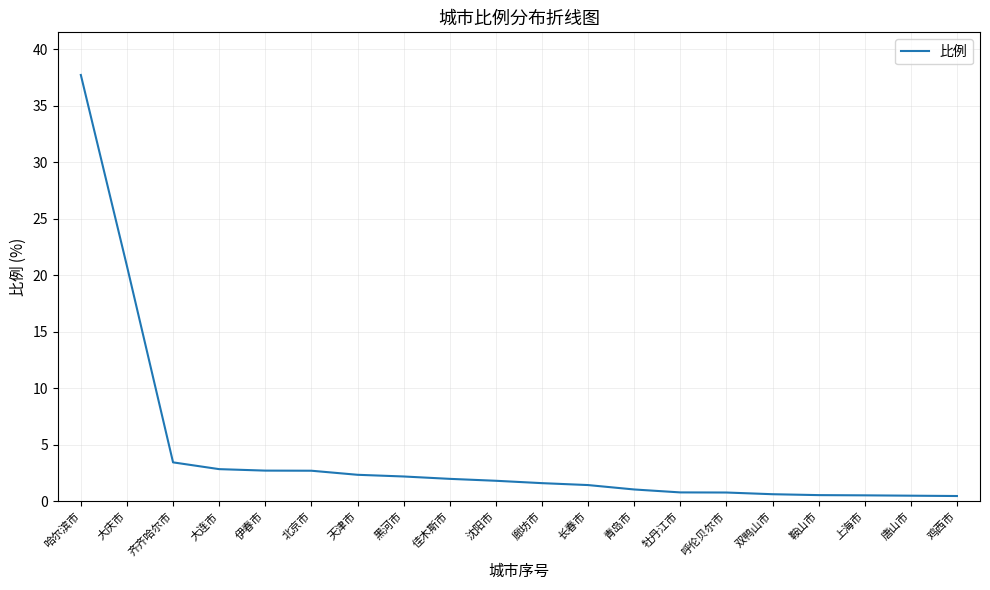

What position from the left is 齐齐哈尔市?

3